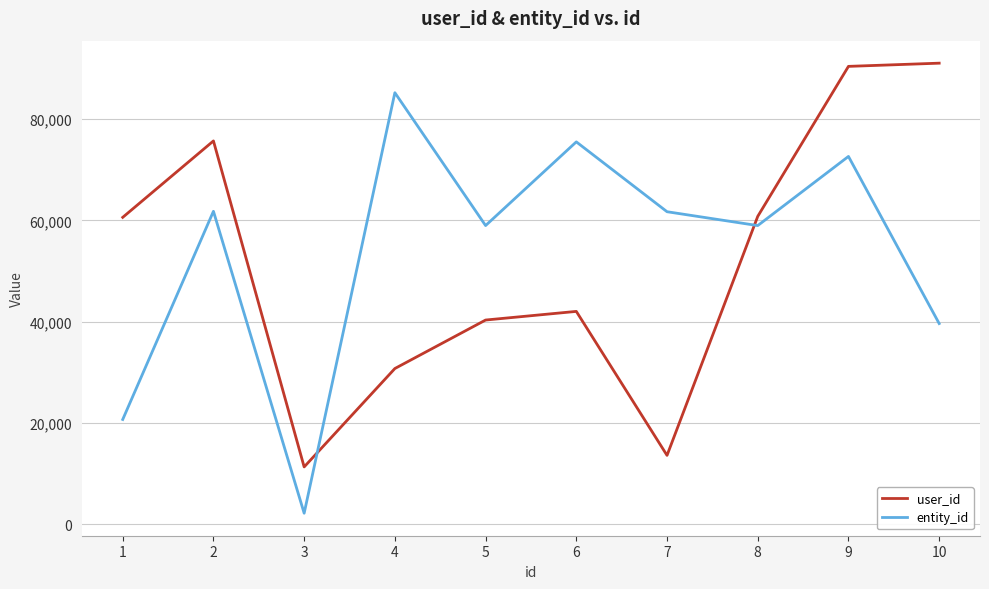

Is the value of entity_id at 6 greater than the value of user_id at 5?

Yes